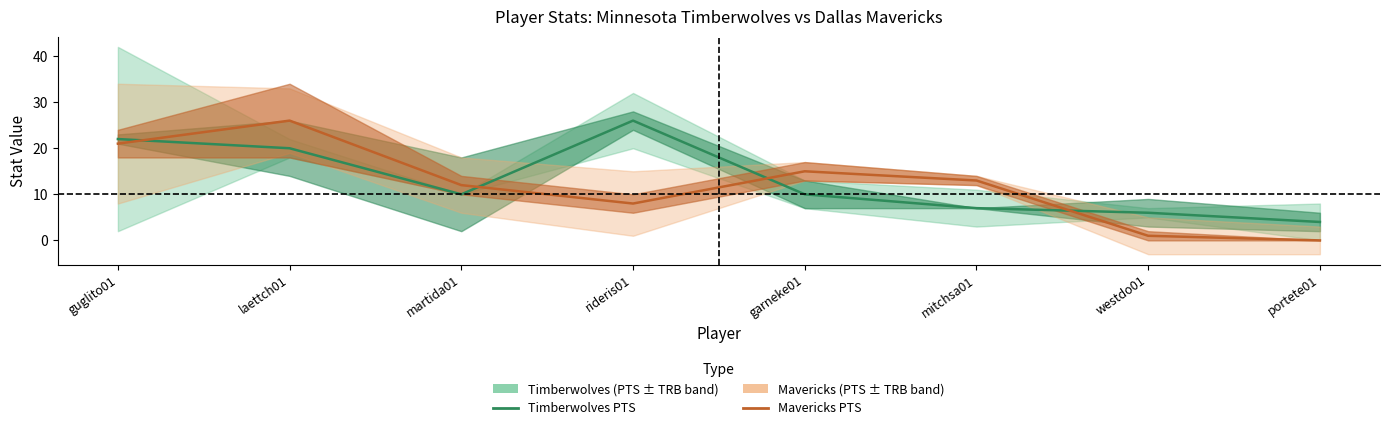

Which has a higher value, martida01 or garneke01?

martida01